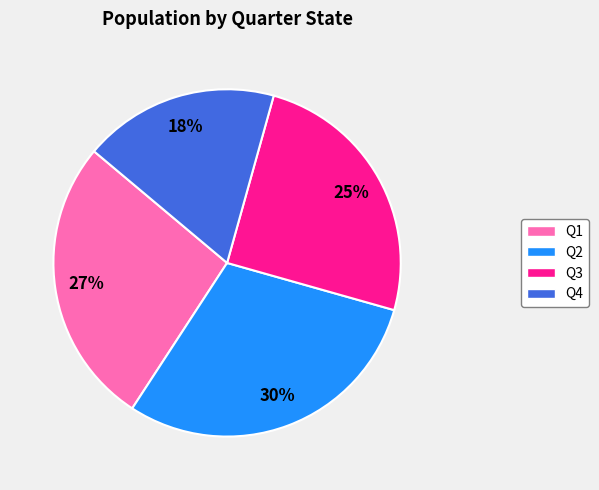

To the nearest percent, what is the difference between the Q2 and Q3 slice percentages?

5%